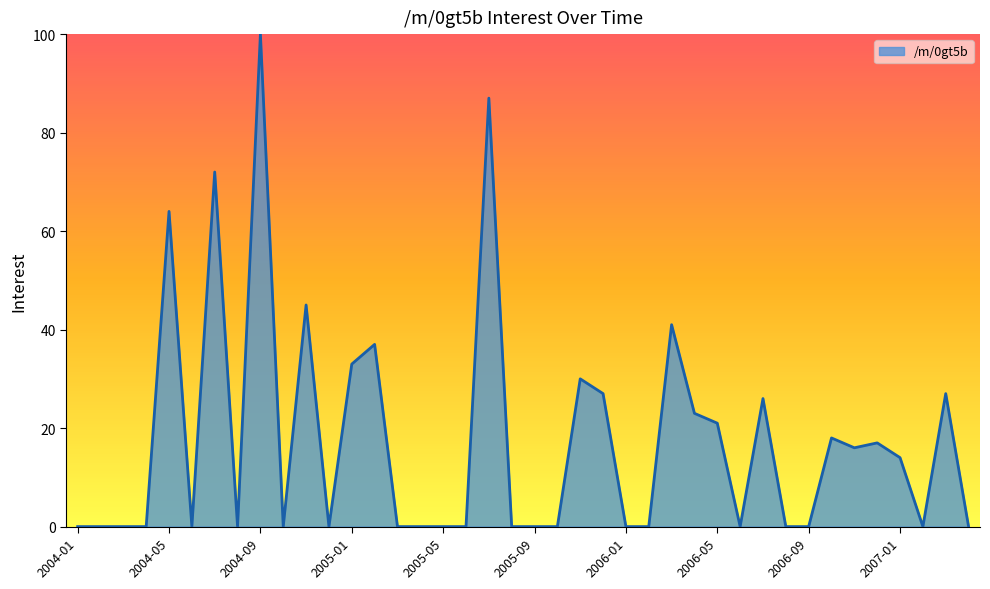

What is the difference between the maximum and minimum values?

100